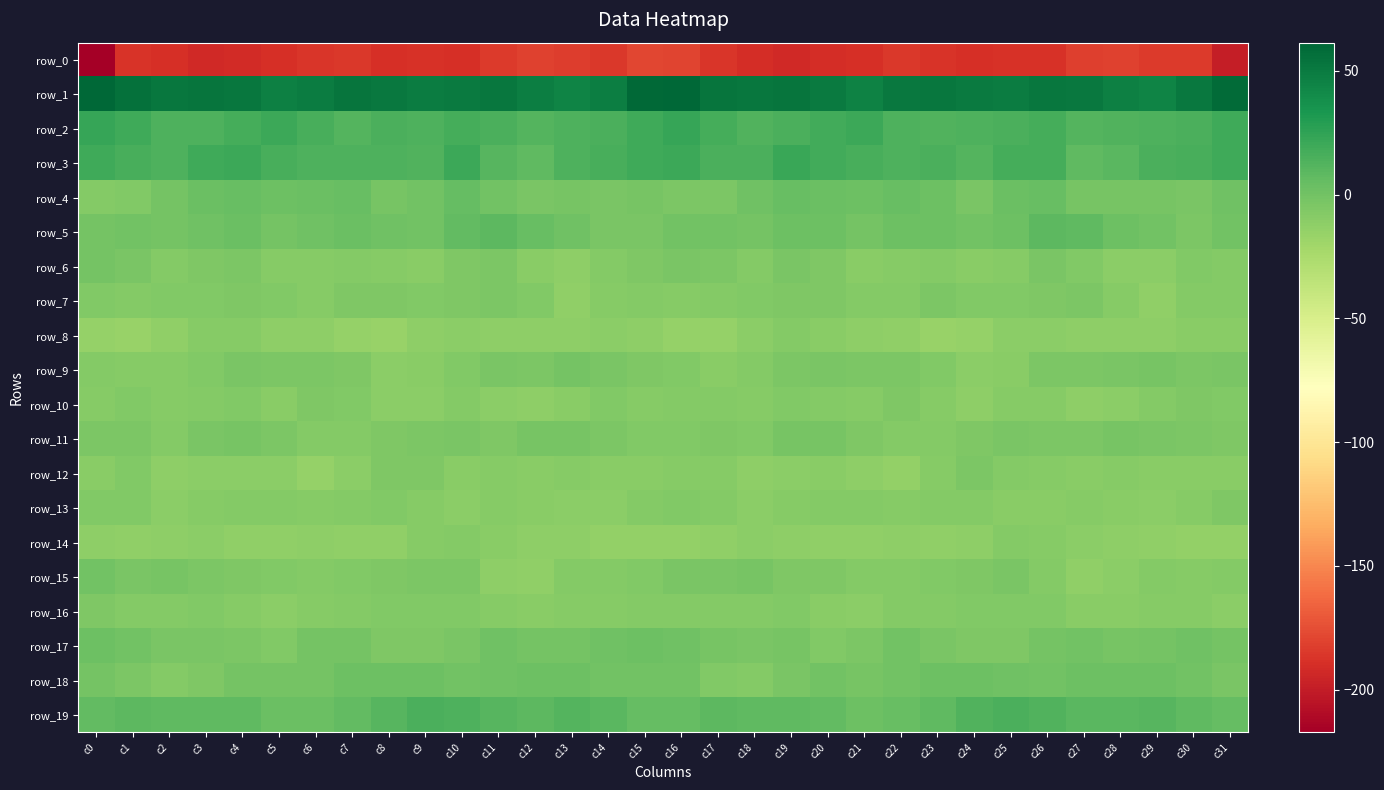

What is the average value of the row_11 series?

-4.7